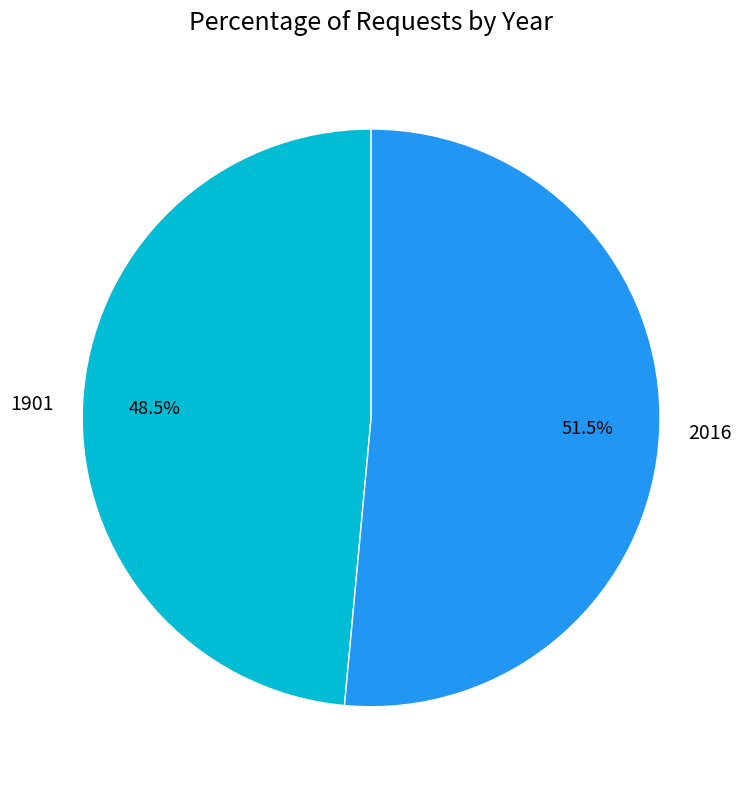

How many slices are in this pie chart?

2